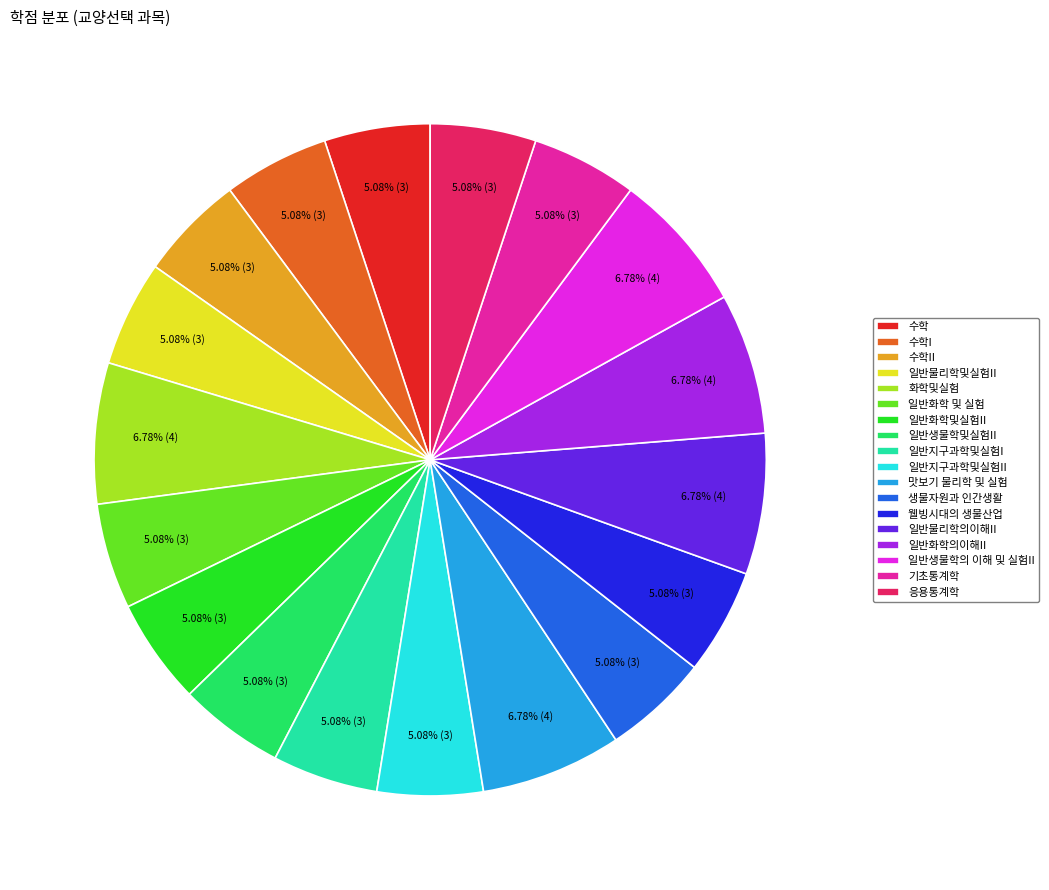

To the nearest percent, what is the combined percentage of 일반생물학의 이해 및 실험II and 일반생물학및실험II?

12%